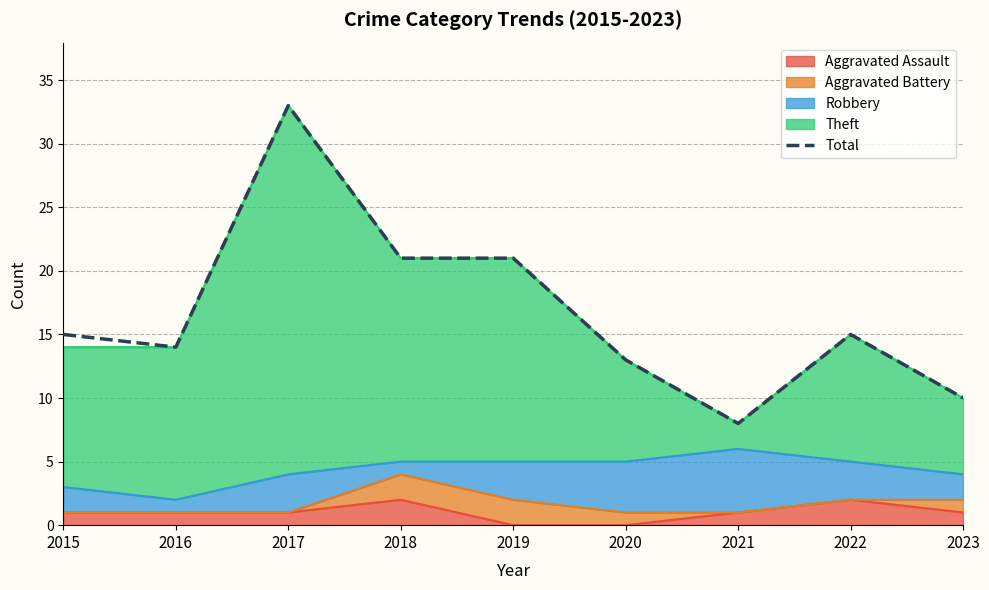

True or false: the data has more than 1 interior local peaks.

True